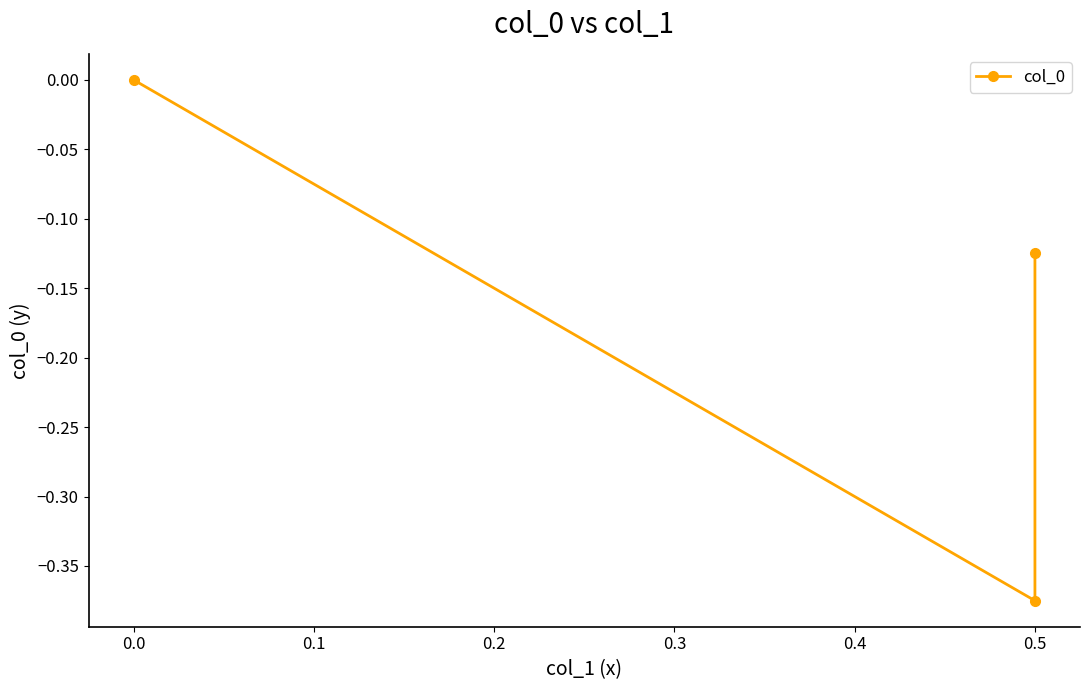

What is the value of the 2nd point from the left?

-0.4